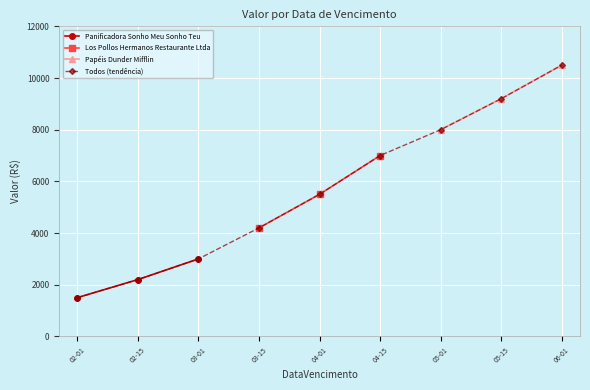

What is the highest value of the Panificadora Sonho Meu Sonho Teu series?

3000